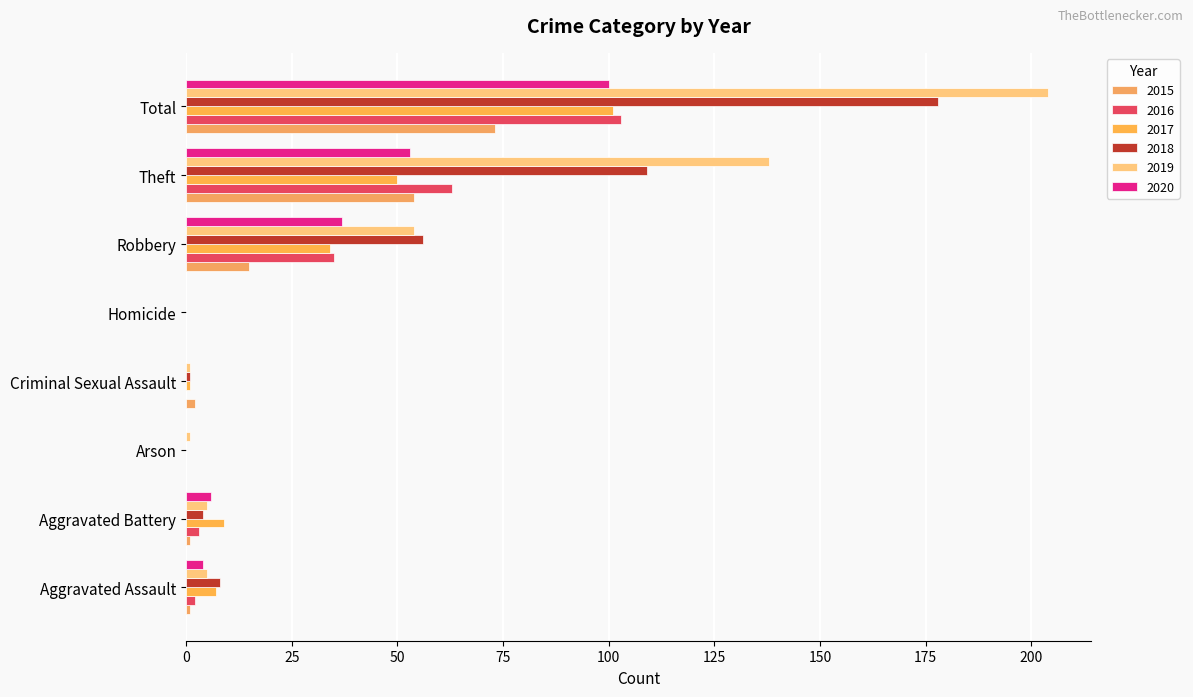

What is the difference between the second highest and second lowest values in the 2016 series?

63